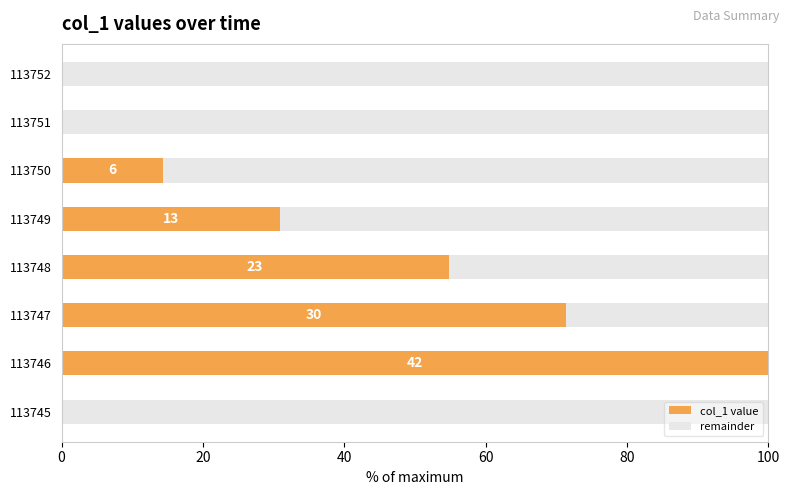

What is the maximum value for col_1 value?

100.0